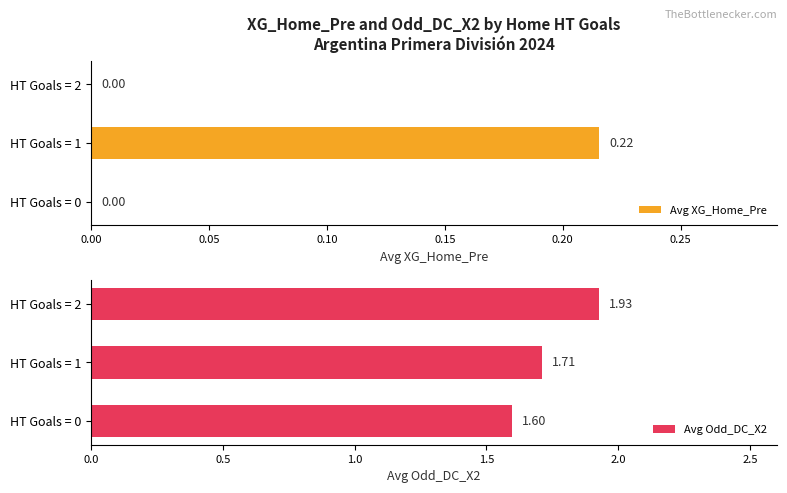

List the labels in order of Avg Odd_DC_X2 value, largest first.

HT Goals = 2, HT Goals = 1, HT Goals = 0